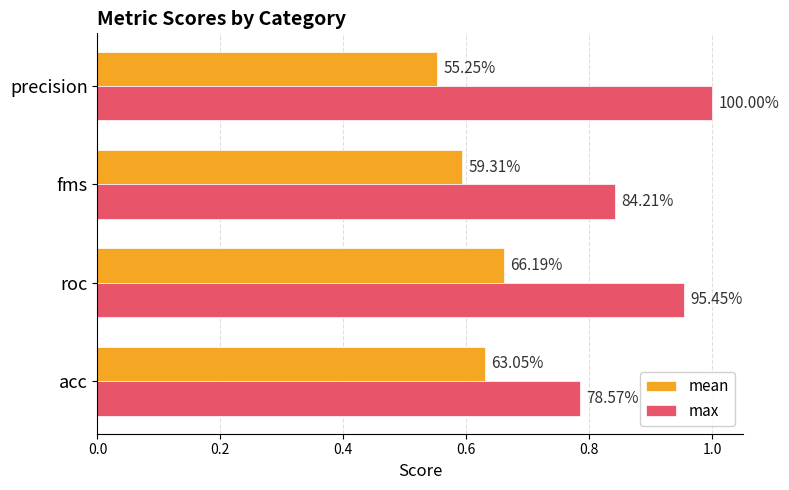

What are all the series names shown in the legend?

mean, max